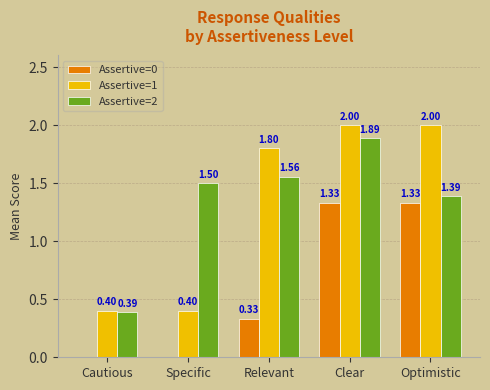

Which series has the largest range (max minus min)?

Assertive=1